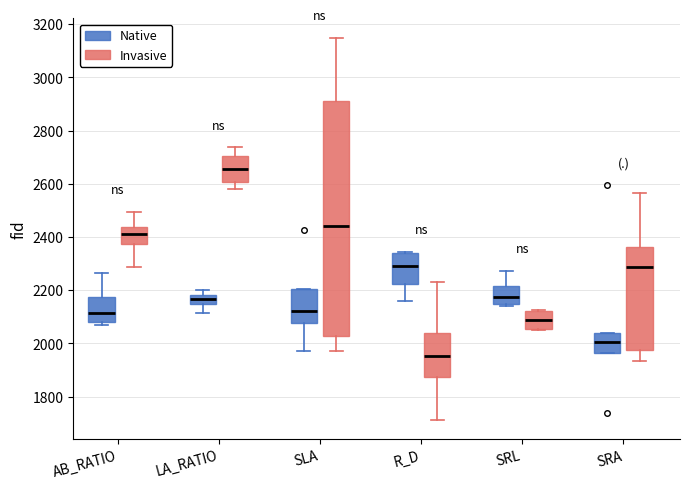

Reading left to right, read every box against the y-axis: the position of its median line, the range the box covers, and the ends of its whiskers. The values are not printed on the chart, so give them approximately, as read against the axis.

AB_RATIO (Native): median 2120, box 2080 to 2180, whiskers 2060 to 2260
AB_RATIO (Invasive): median 2420, box 2380 to 2440, whiskers 2280 to 2500
LA_RATIO (Native): median 2160, box 2140 to 2180, whiskers 2120 to 2200
LA_RATIO (Invasive): median 2660, box 2600 to 2700, whiskers 2580 to 2740
SLA (Native): median 2120, box 2080 to 2200, whiskers 1980 to 2200
SLA (Invasive): median 2440, box 2020 to 2920, whiskers 1980 to 3140
R_D (Native): median 2300, box 2220 to 2340, whiskers 2160 to 2340 (just above the box's upper edge)
R_D (Invasive): median 1960, box 1880 to 2040, whiskers 1720 to 2240
SRL (Native): median 2180, box 2140 to 2220, whiskers 2140 to 2280
SRL (Invasive): median 2080, box 2060 to 2120, whiskers 2060 to 2120
SRA (Native): median 2000, box 1960 to 2040, whiskers 1960 to 2040
SRA (Invasive): median 2280, box 1980 to 2360, whiskers 1940 to 2560